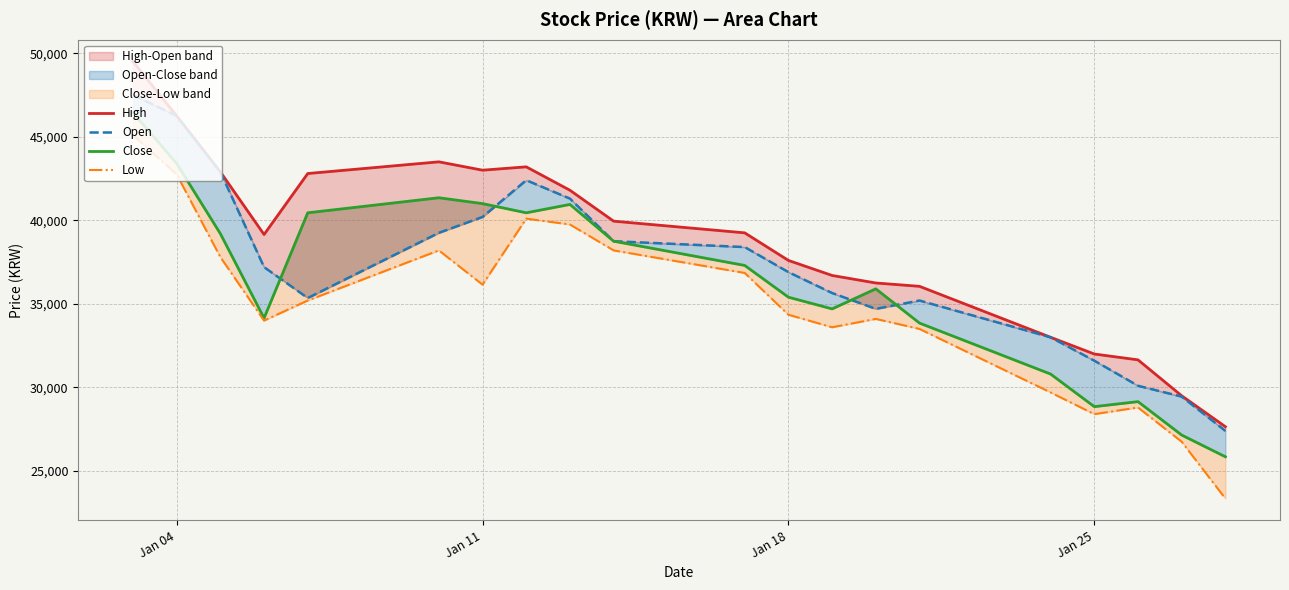

In Low, how many points are lower than both neighbors (excluding endpoints)?

4